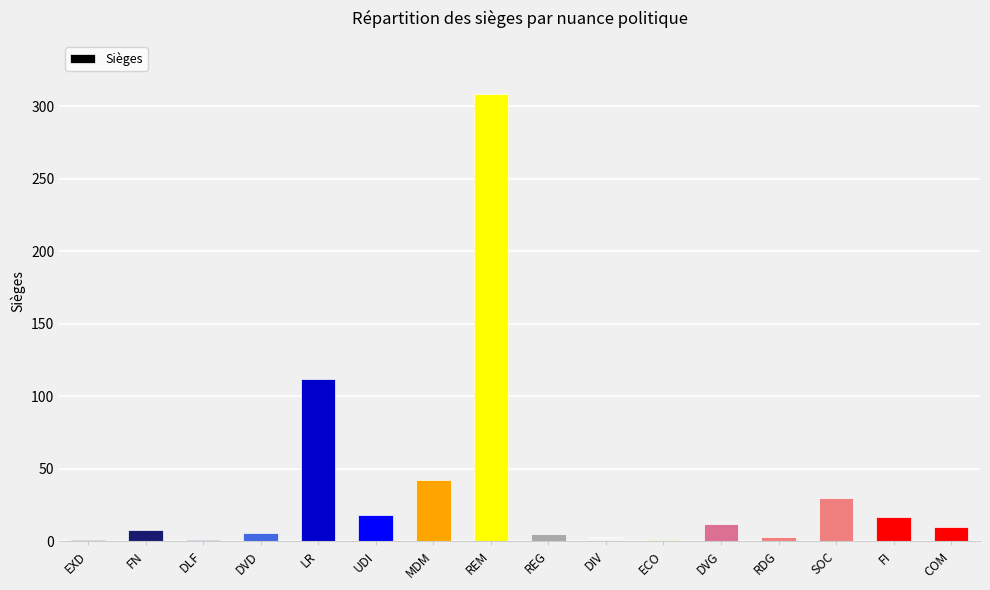

At which category does the chart reach its peak across all series?

REM